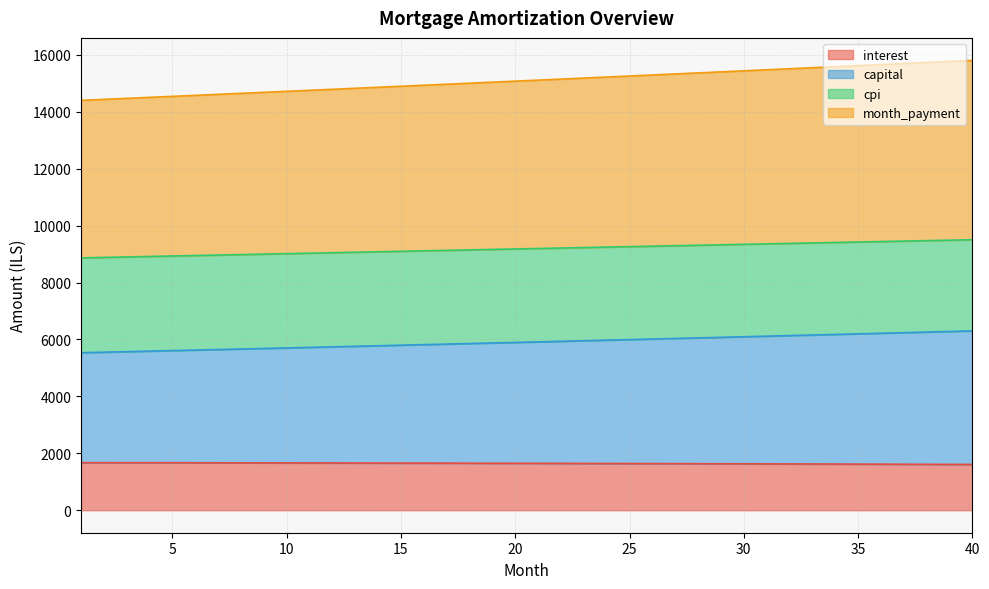

What is the minimum value for interest?

1608.8